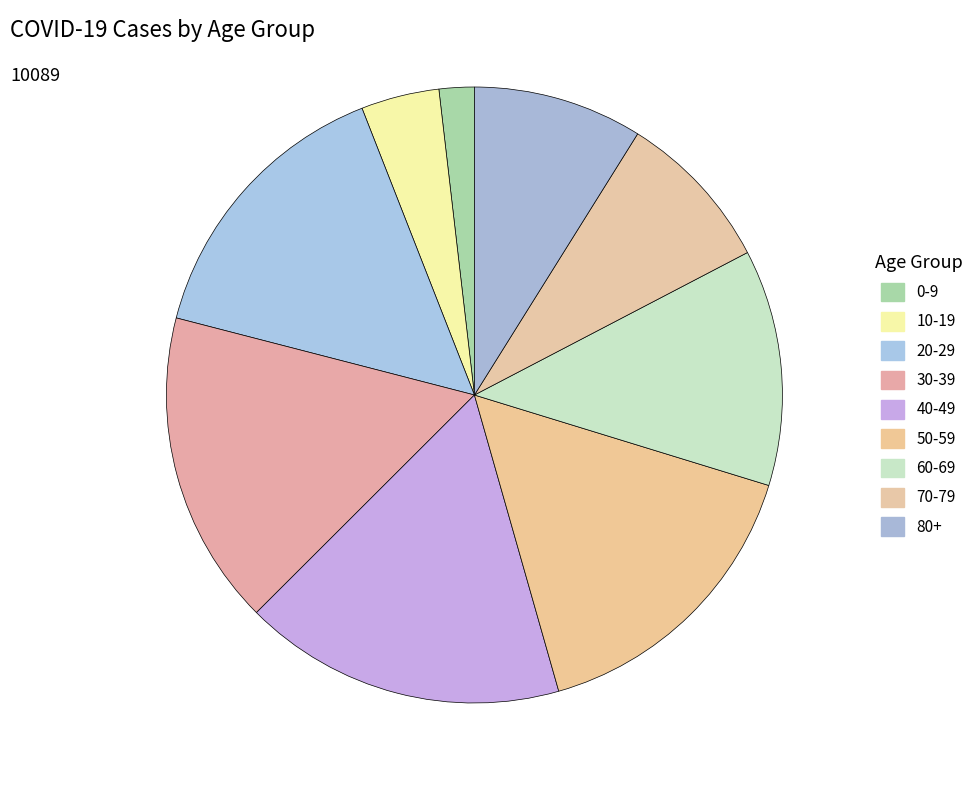

How many segments does this pie chart have?

9